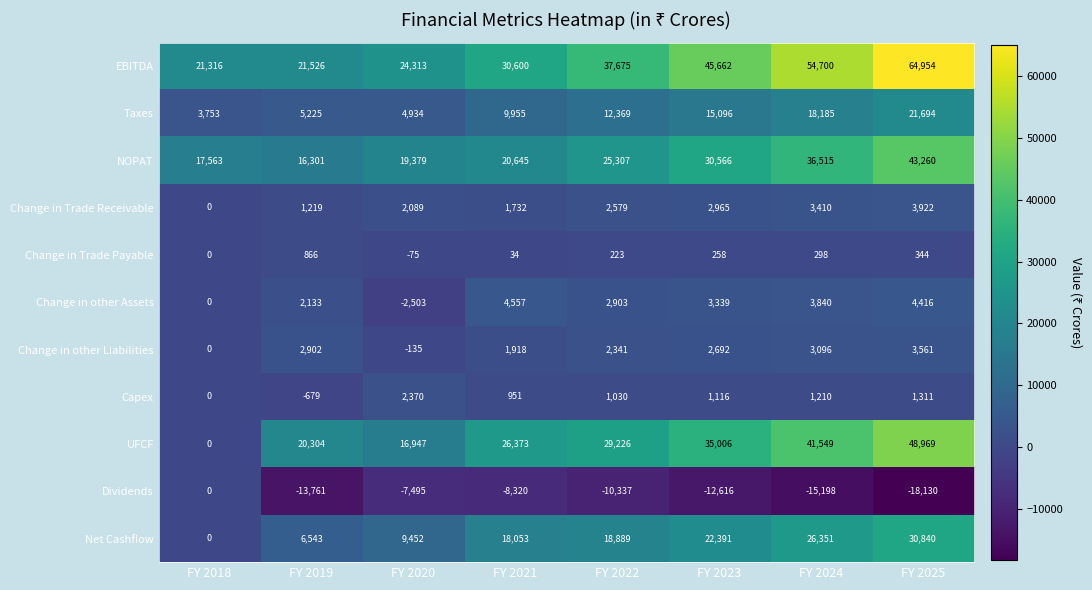

Count the number of data series in this chart.

11